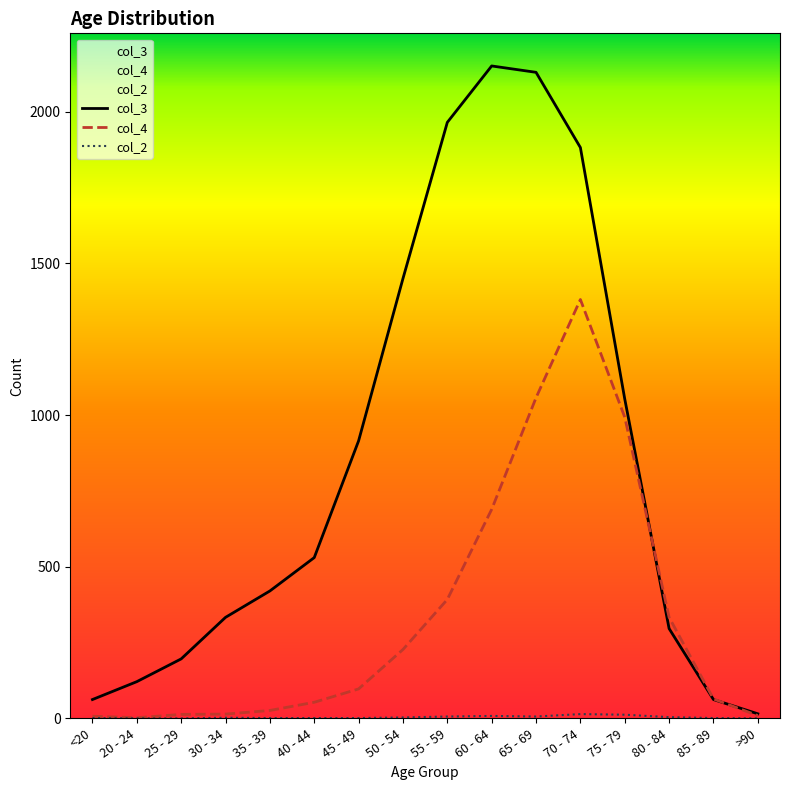

What position from the right is 35 - 39?

12